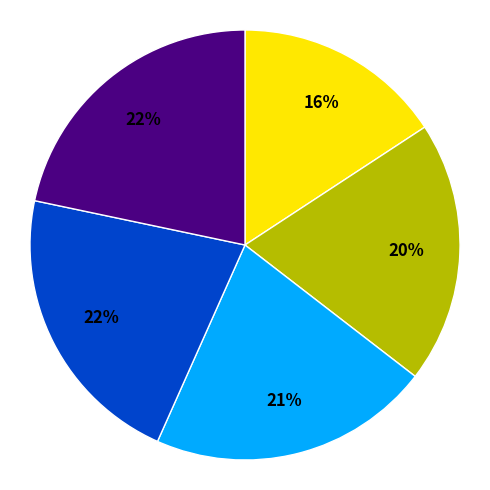

To the nearest percent, what is the average slice percentage?

20%